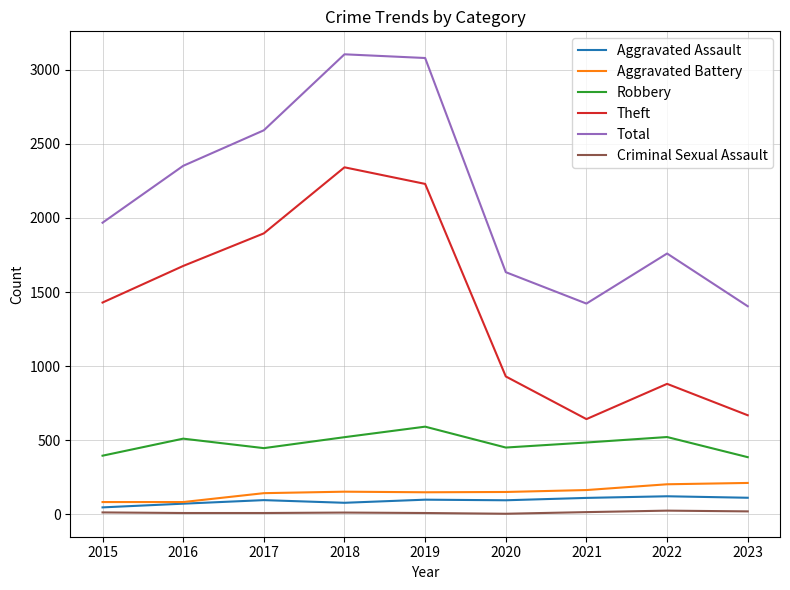

Is this an area chart (filled region under the line)?

No